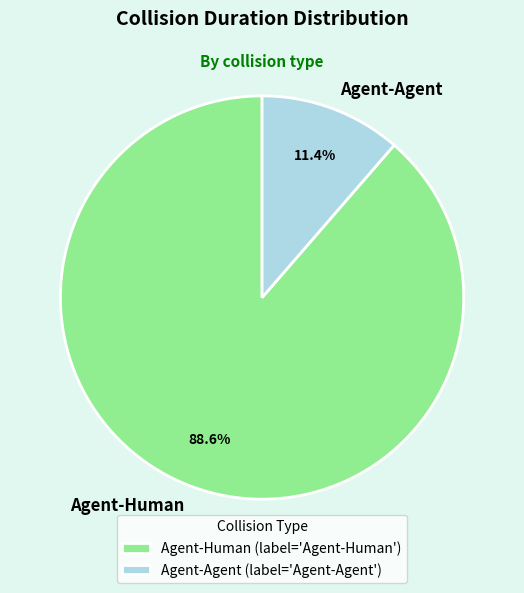

Which has a higher value, Agent-Human or Agent-Agent?

Agent-Human